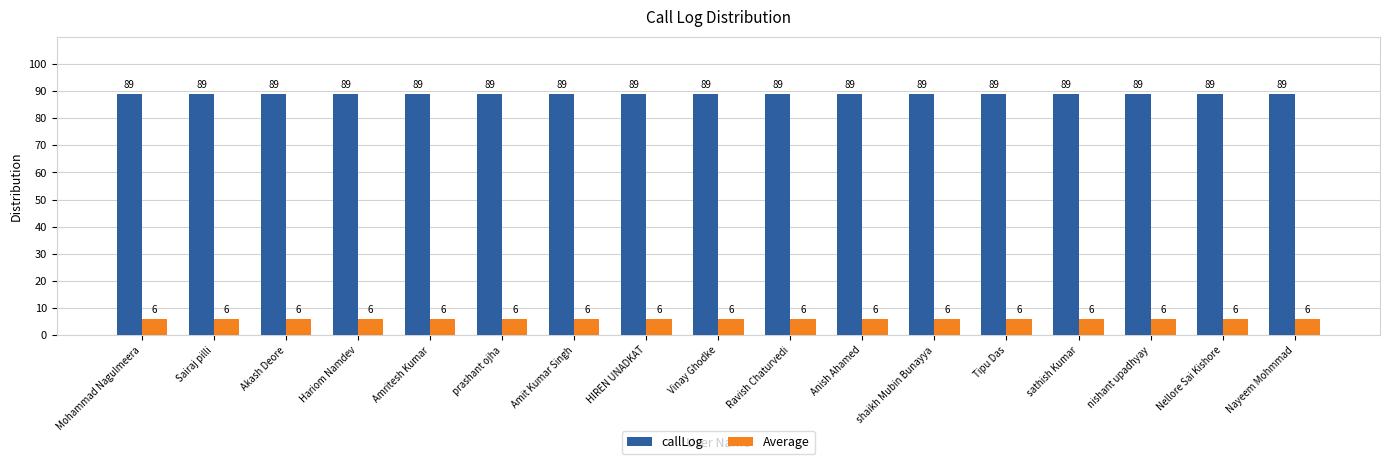

What position from the left is Sairaj pilli?

2